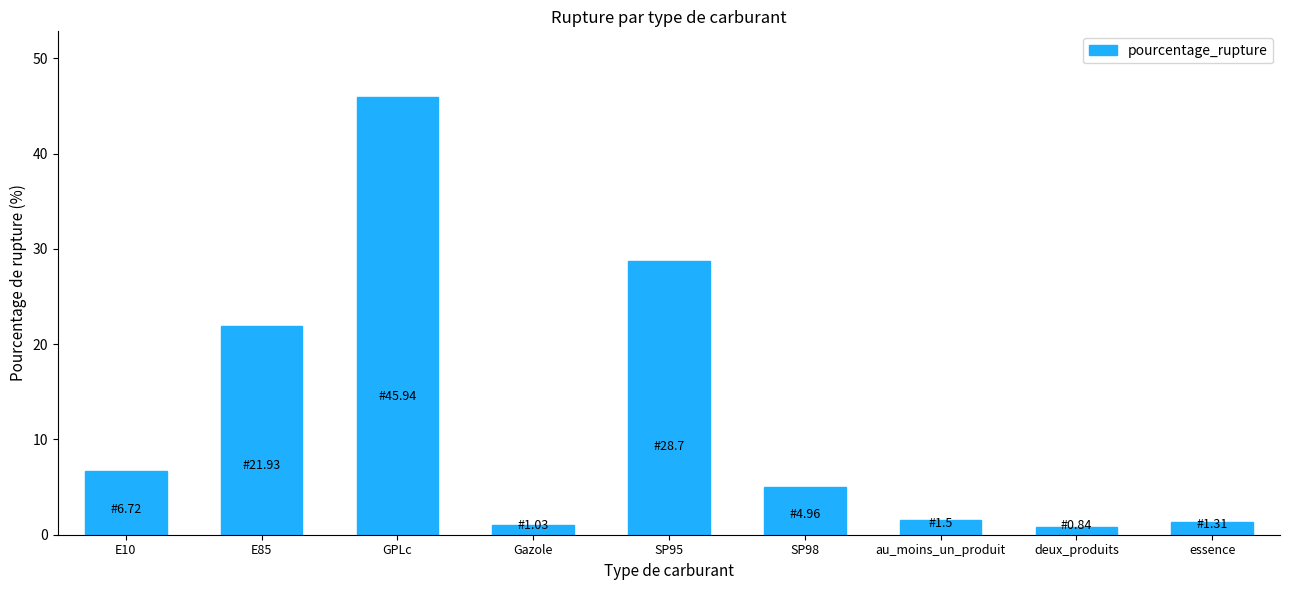

What is the difference between the maximum and minimum values?

45.1